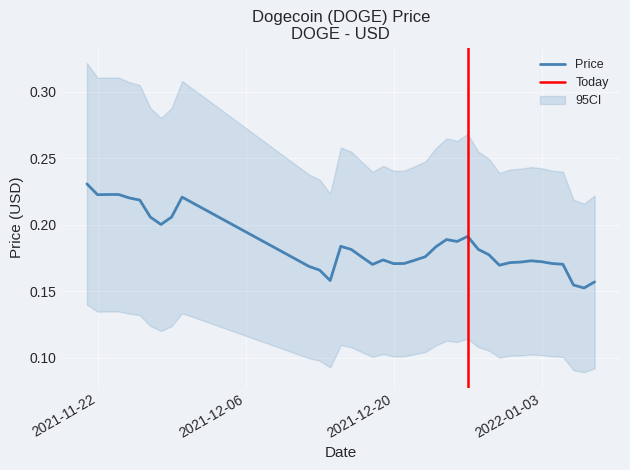

List the labels in order of value, largest first.

11/21/2021, 11/24/2021, 11/23/2021, 11/22/2021, 11/30/2021, 11/25/2021, 11/26/2021, 11/27/2021, 11/29/2021, 11/28/2021, 12/27/2021, 12/25/2021, 12/26/2021, 12/15/2021, 12/24/2021, 12/28/2021, 12/16/2021, 12/29/2021, 12/23/2021, 12/17/2021, 12/19/2021, 12/22/2021, 01/02/2022, 01/03/2022, 01/01/2022, 12/31/2021, 12/21/2021, 01/04/2022, 12/20/2021, 01/05/2022, 12/18/2021, 12/30/2021, 12/12/2021, 12/13/2021, 12/14/2021, 01/08/2022, 01/06/2022, 01/07/2022